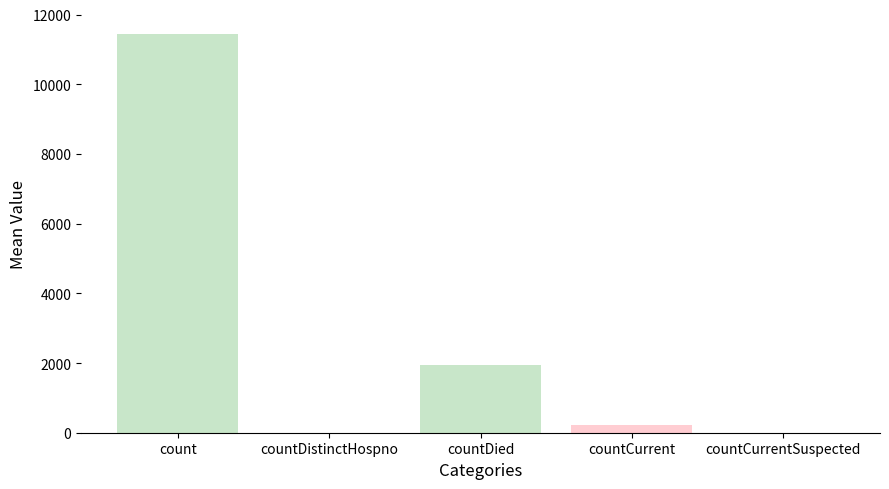

How many bars are there in total?

5